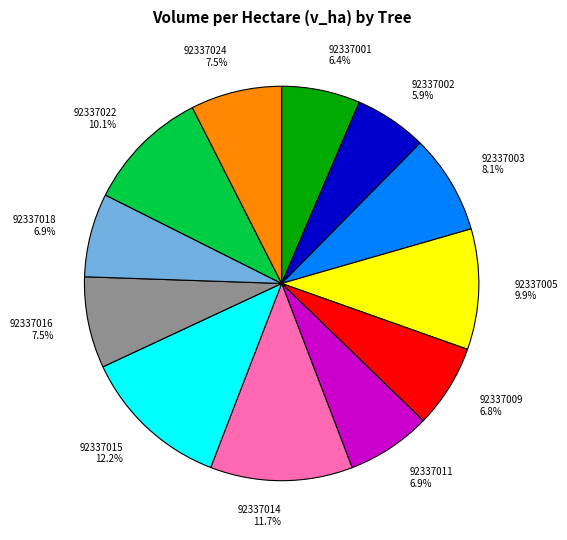

Does any single category account for the majority?

No